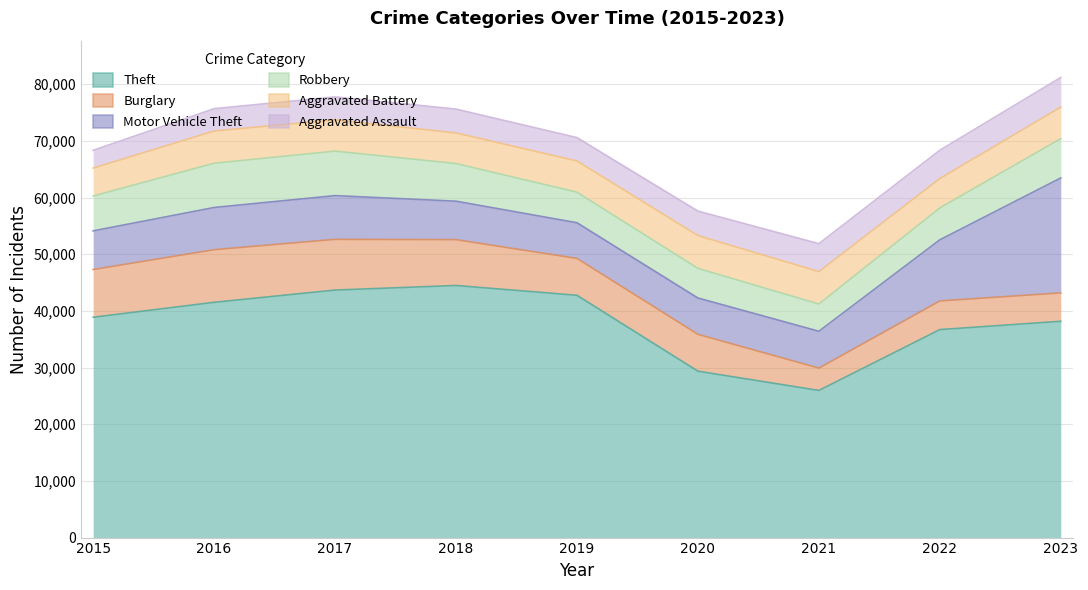

True or false: Motor Vehicle Theft has more than 1 interior local peaks.

False